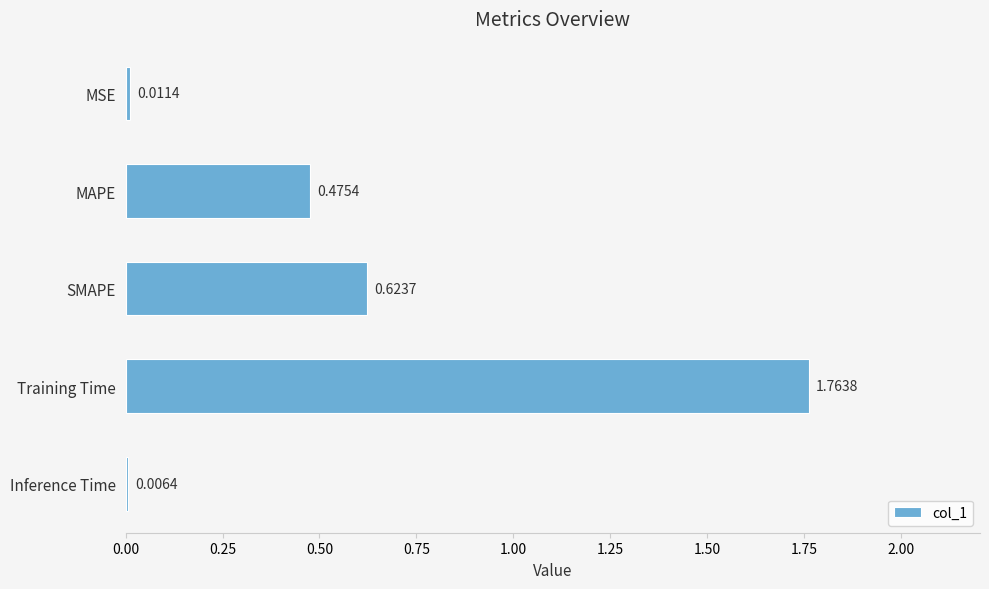

What is the sum of all values?

2.9